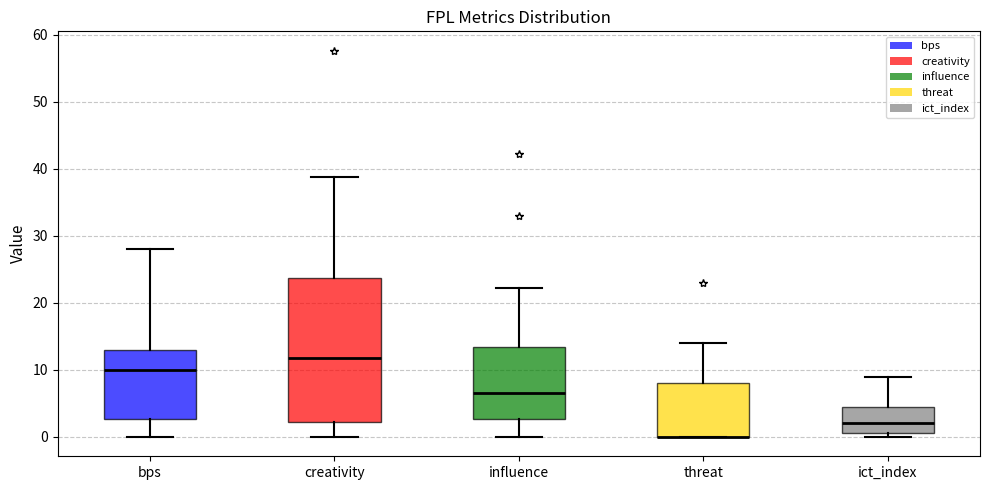

Where does the upper whisker of the box for bps end on the y-axis? The values are not printed on the chart, so give them approximately, as read against the axis.

28